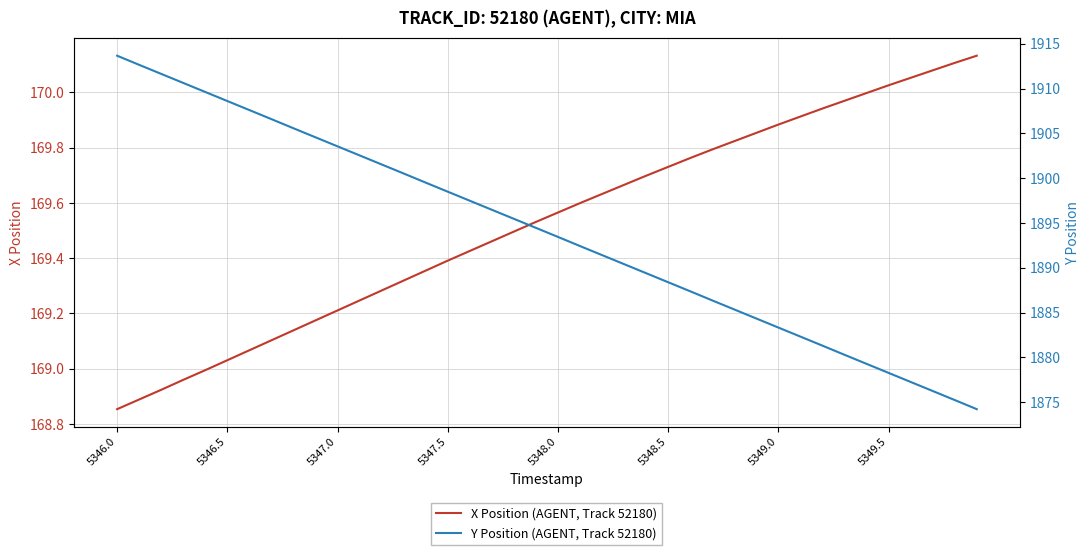

What are all the series names shown in the legend?

X Position (AGENT, Track 52180), Y Position (AGENT, Track 52180)